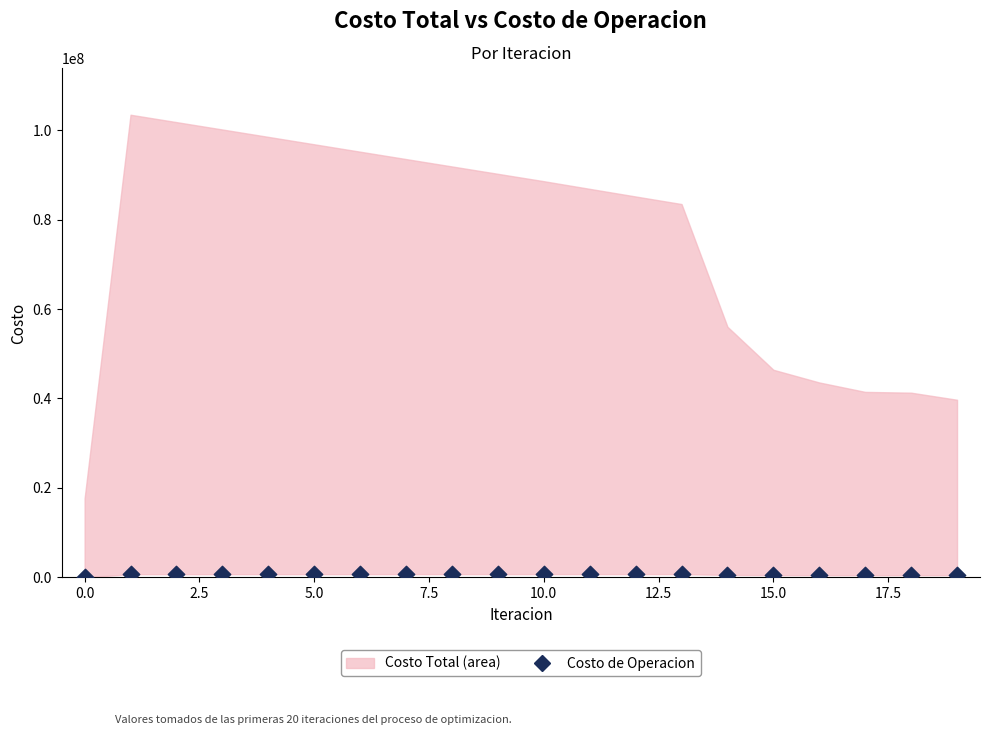

What is the range of Y values (max minus min)?

704427.9